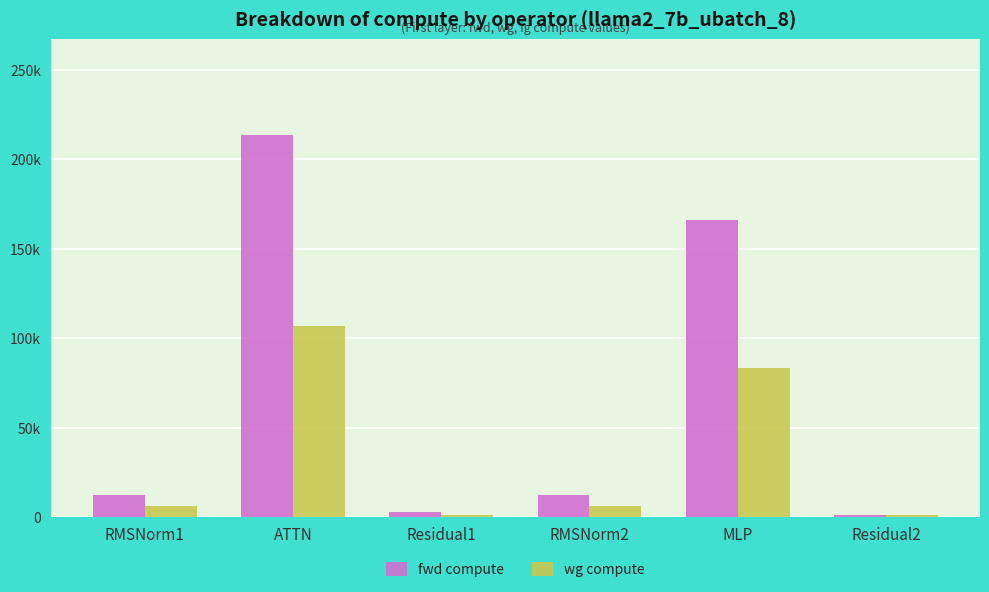

Rank the series at Residual2 from highest to lowest value.

fwd compute, wg compute